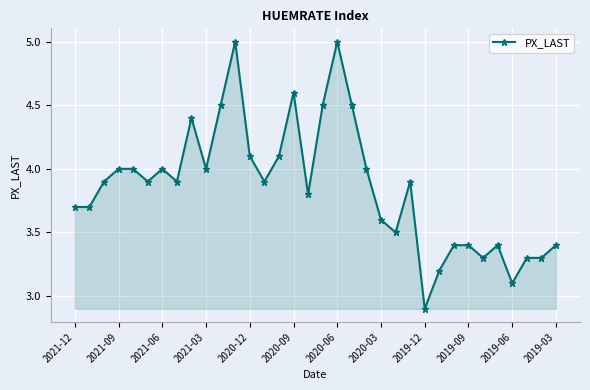

What is the value of the 5th point from the left?

4.0